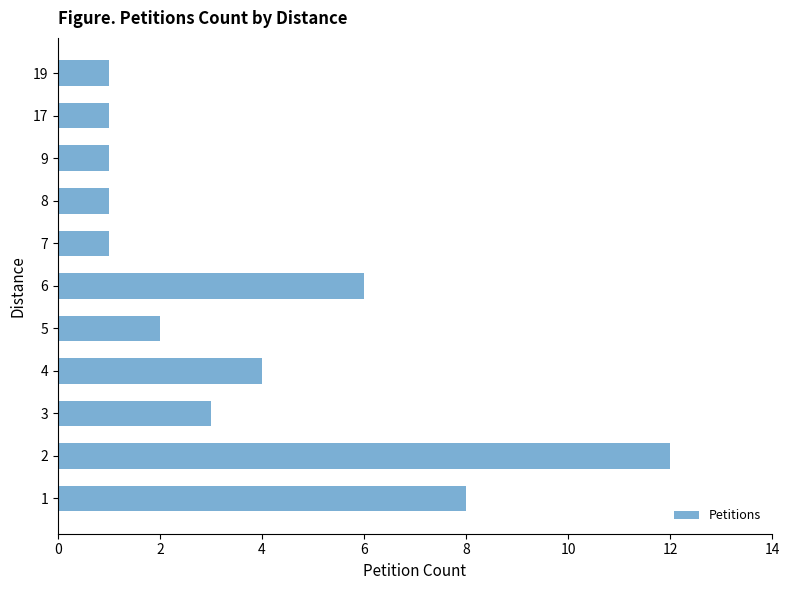

What is the sum of all values?

40